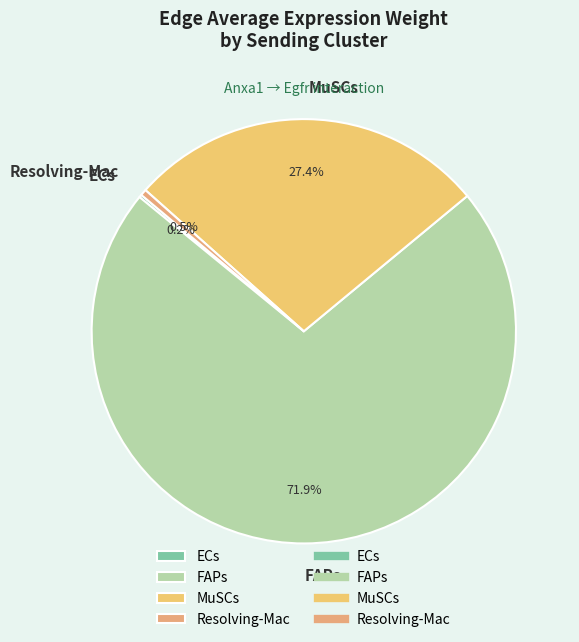

To the nearest percent, what portion does FAPs represent?

72%